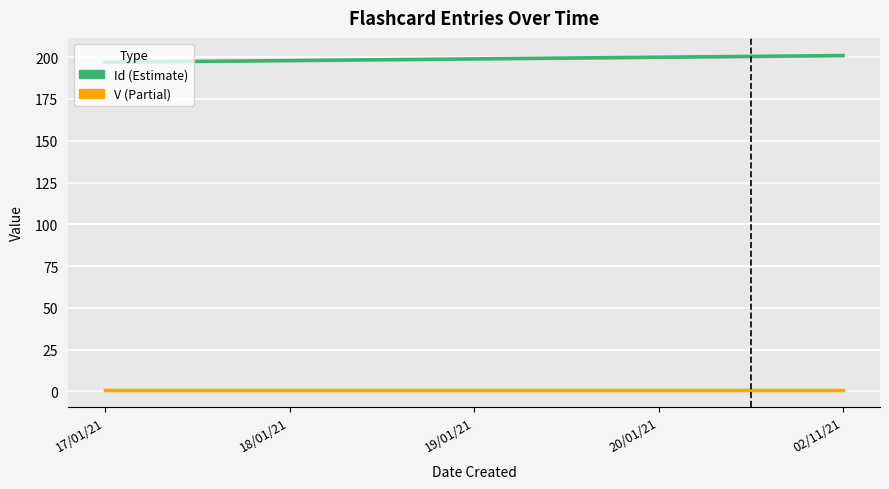

True or false: Id has a value of 201 at 02/11/21.

True